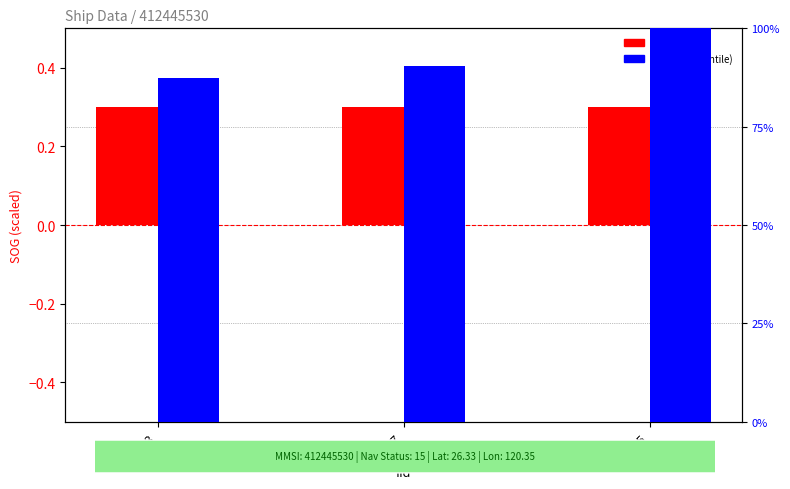

Rank the series by their average value, from lowest to highest.

SOG (scaled), group (percentile)